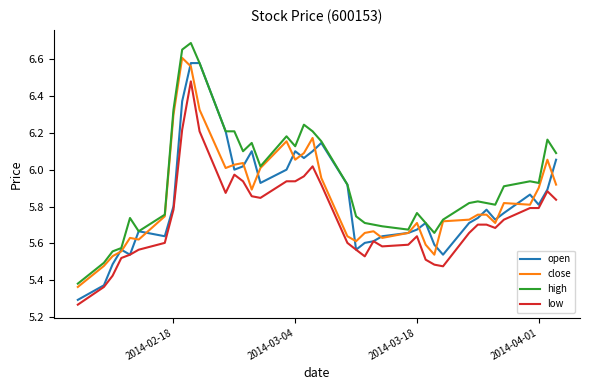

What is the sum of all high values?

237.6